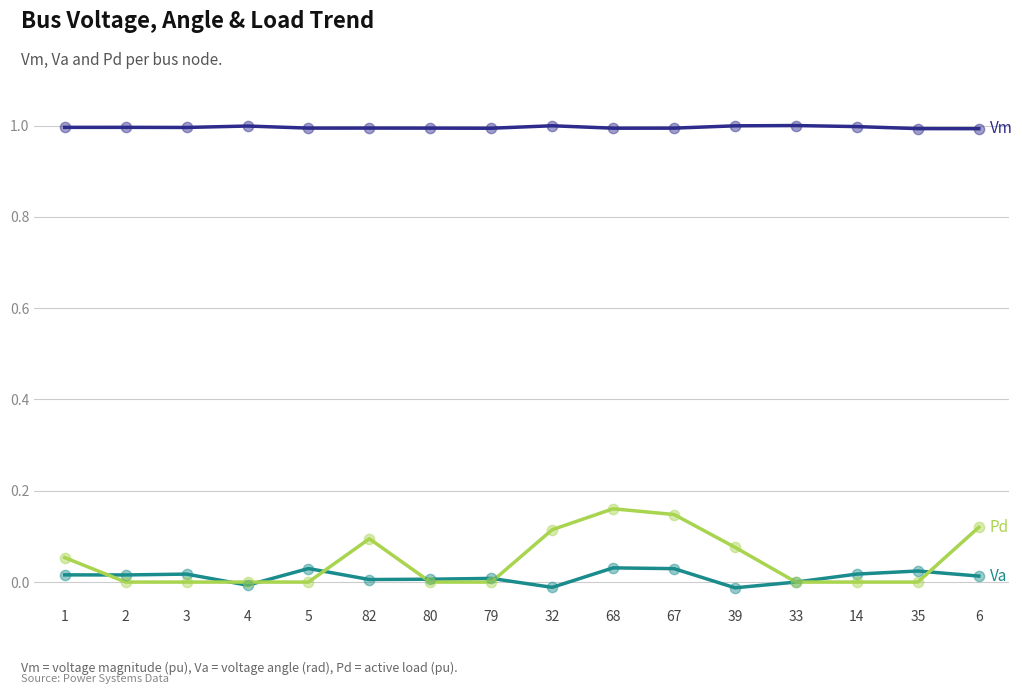

What position from the left is 5?

5